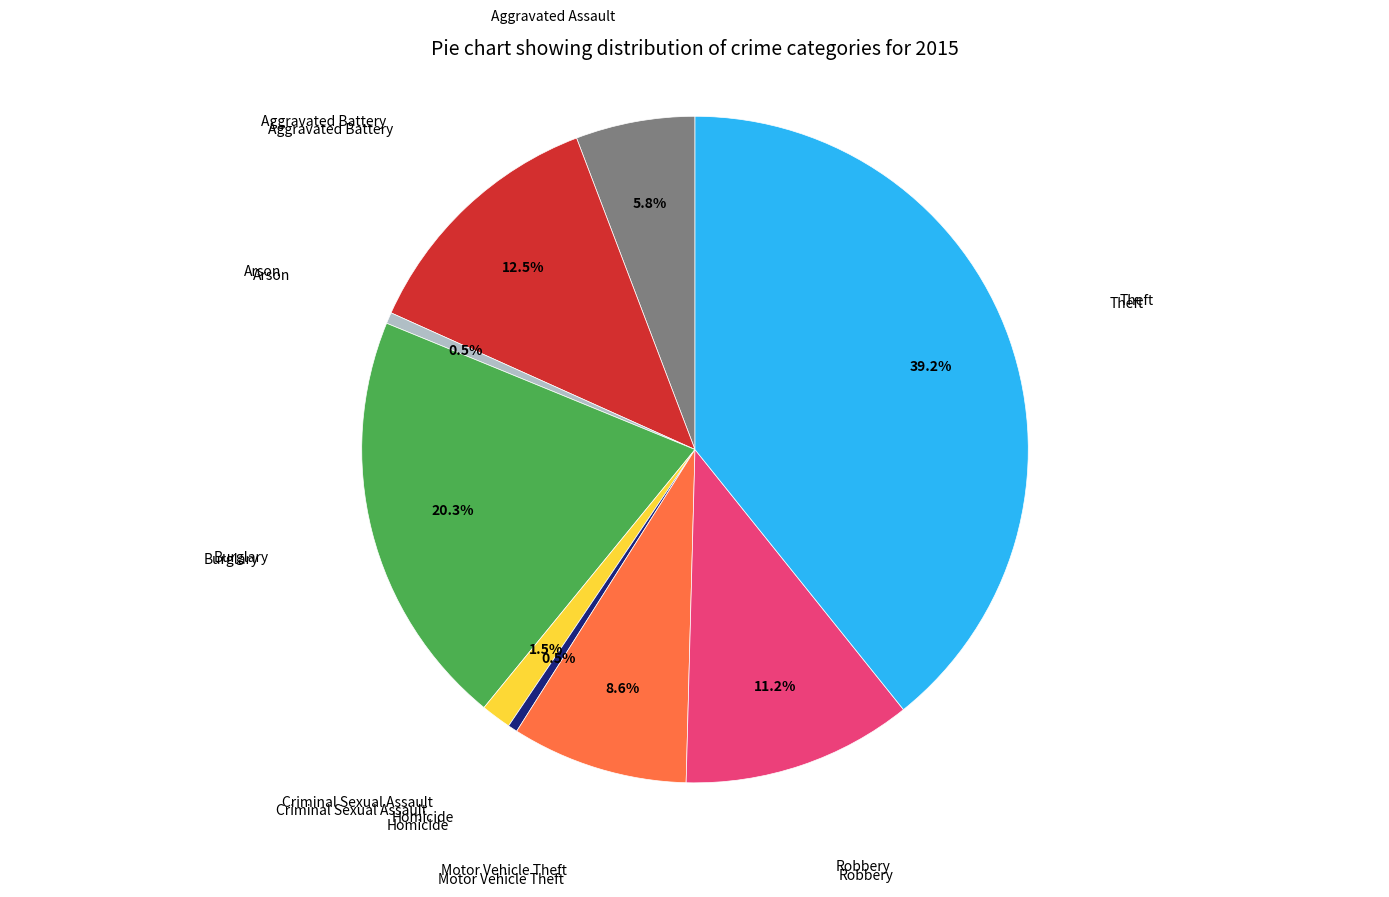

Is there any slice that represents more than half of the pie?

No